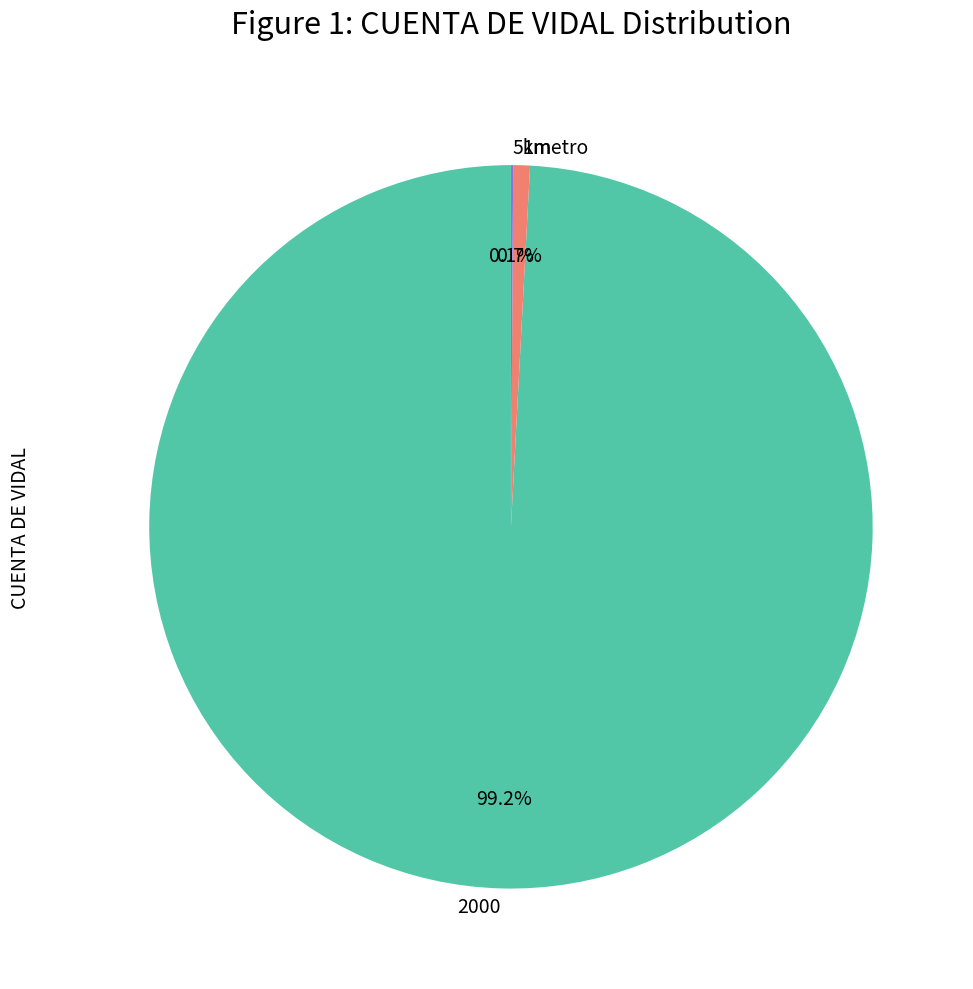

What percentage do 1metro and 2000 together represent?

99.9%